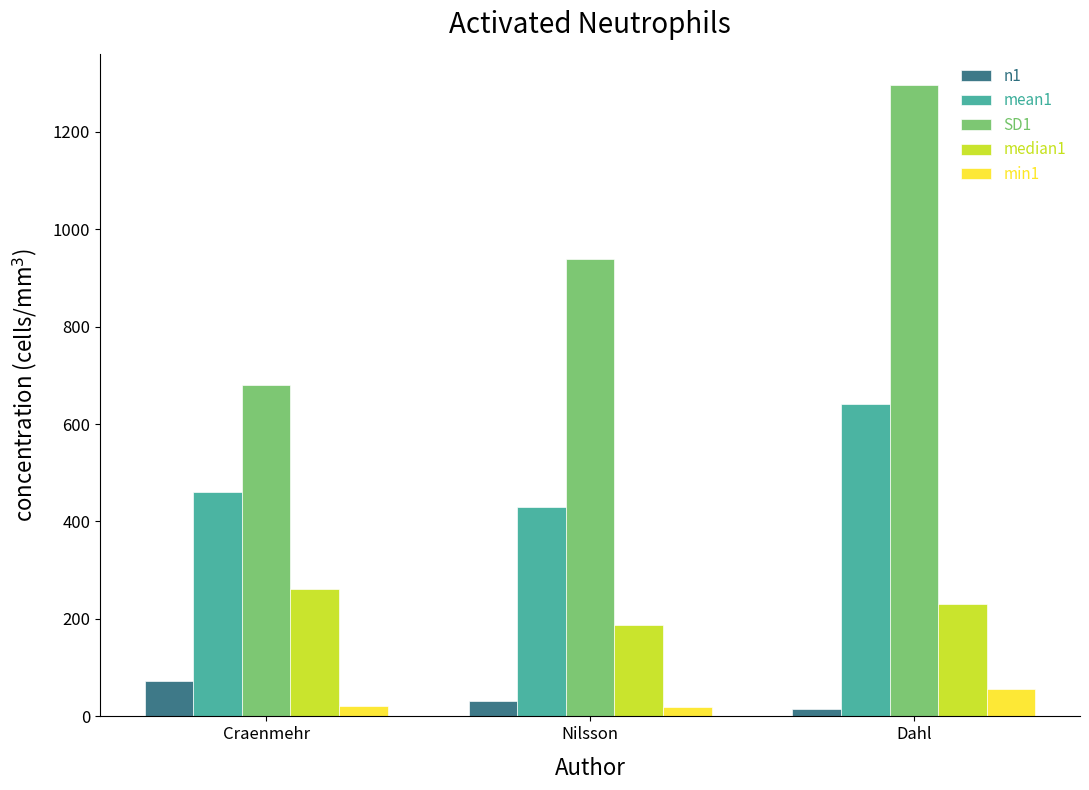

What is the difference between the maximum and minimum values in the median1 series?

75.4